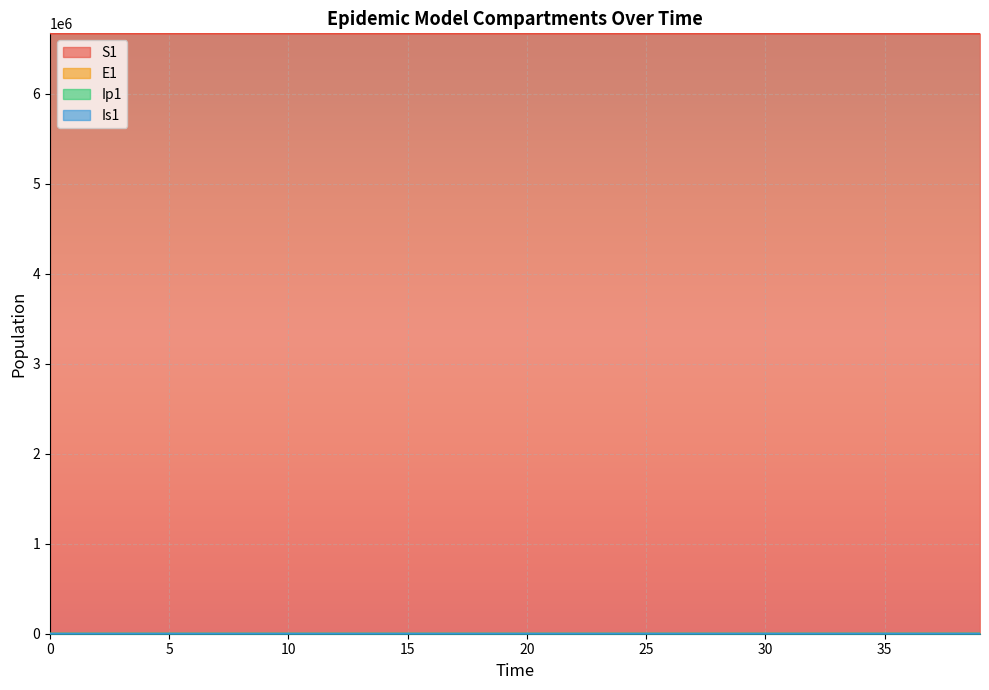

Rank the series at 11 from lowest to highest value.

Ip1, Is1, E1, S1